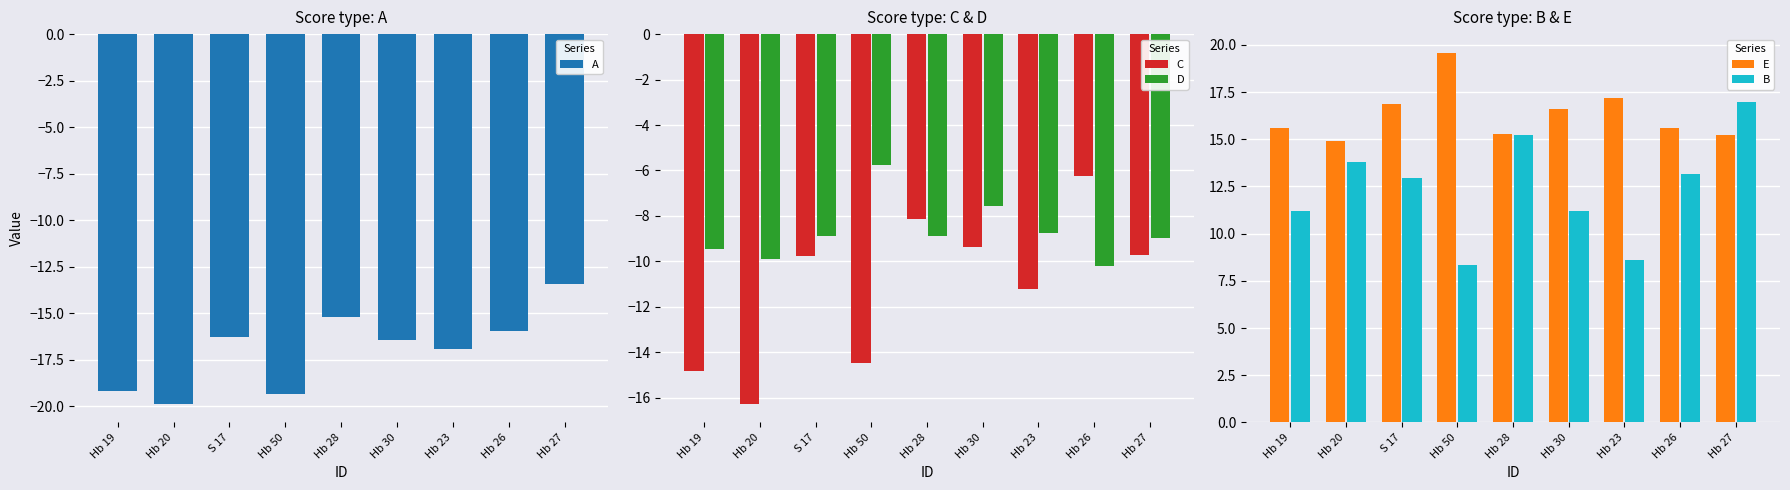

At which label is A closest to -16?

Hb 26